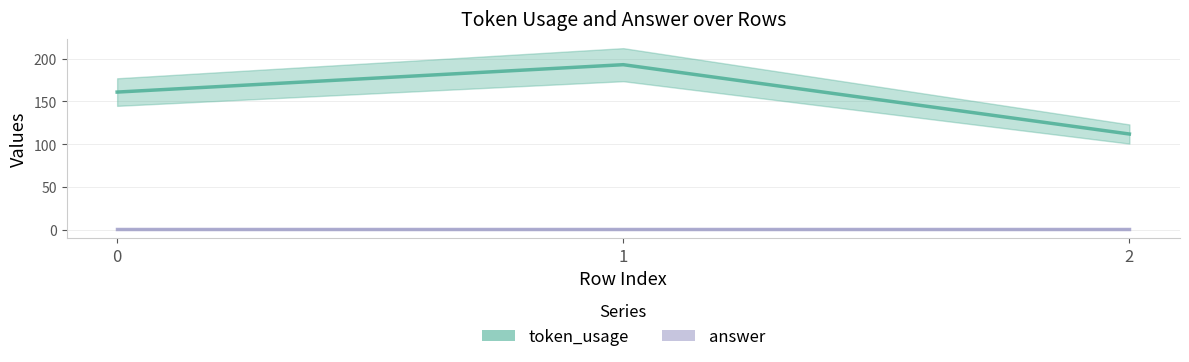

The value at 0 is 161. True or false?

True